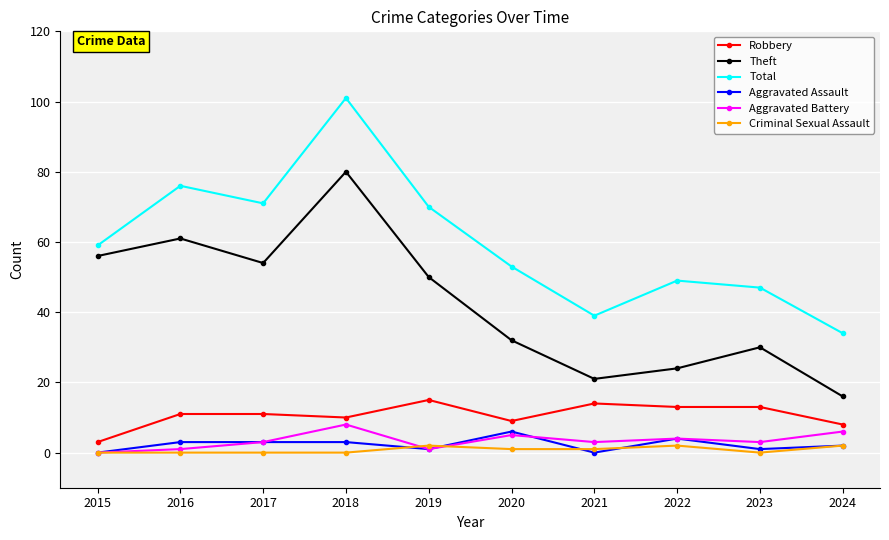

In Aggravated Battery, how many points are higher than both neighbors (excluding endpoints)?

3